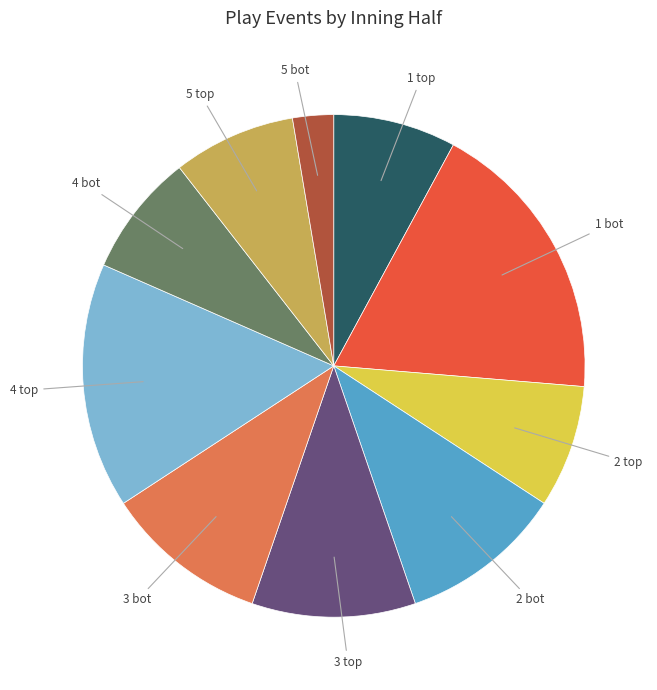

Is there a majority slice in this chart?

No